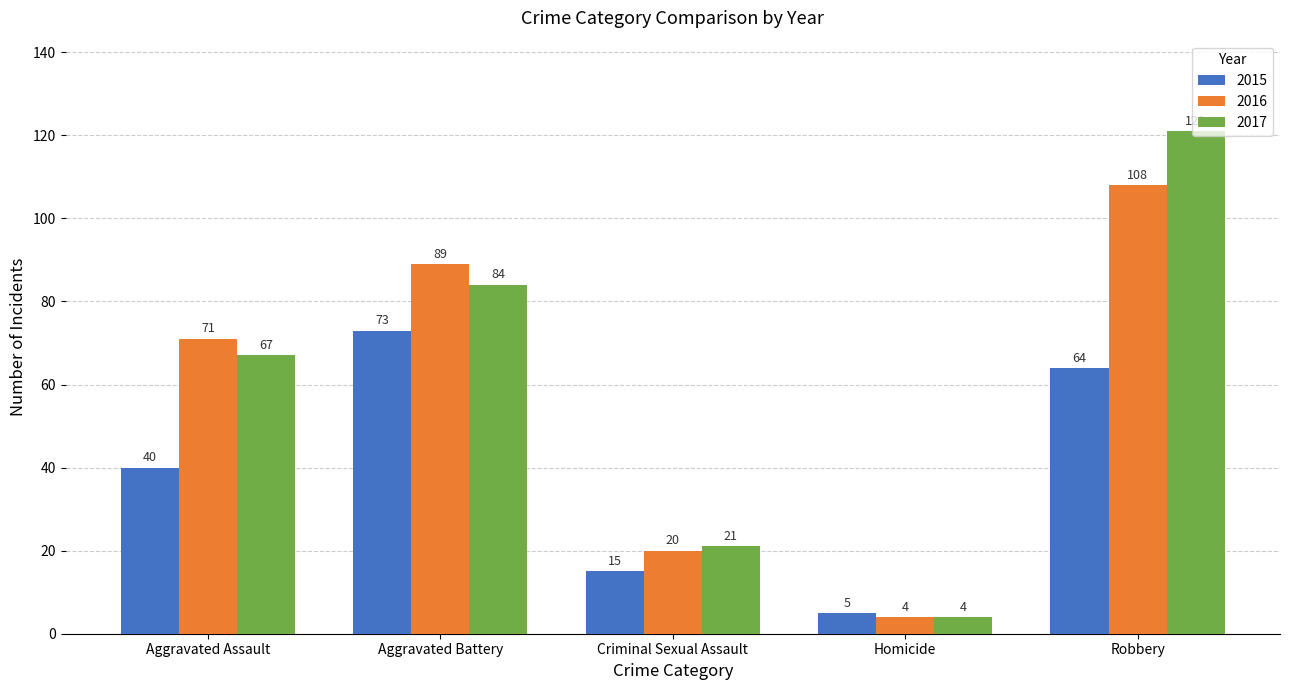

Rank the categories by 2017 value from lowest to highest.

Homicide, Criminal Sexual Assault, Aggravated Assault, Aggravated Battery, Robbery